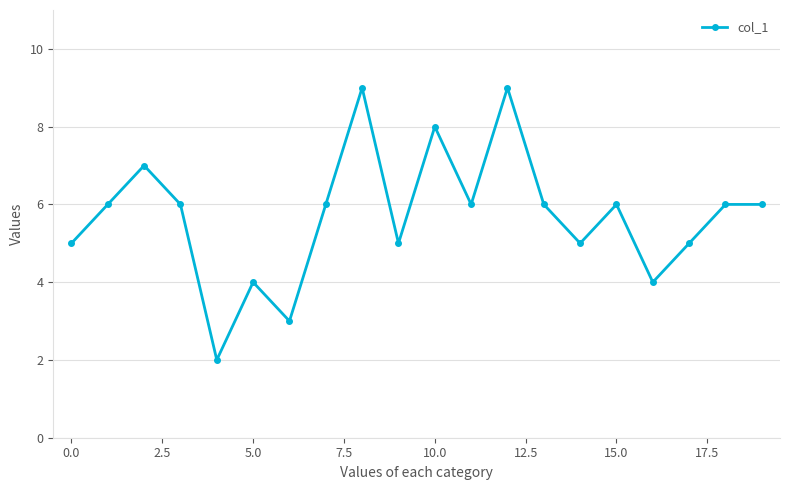

True or false: the data has more than 1 interior local peaks.

True